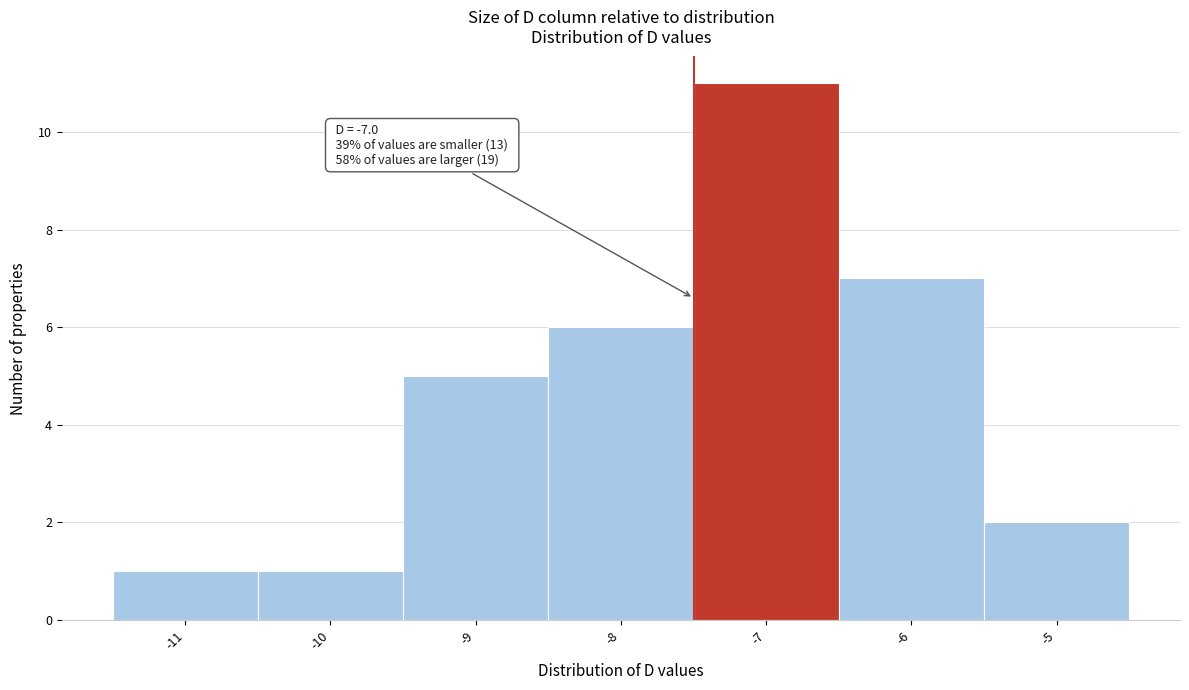

Reading left to right, list all the values displayed in this chart.

-11=1	-10=1	-9=5	-8=6	-7=11	-6=7	-5=2